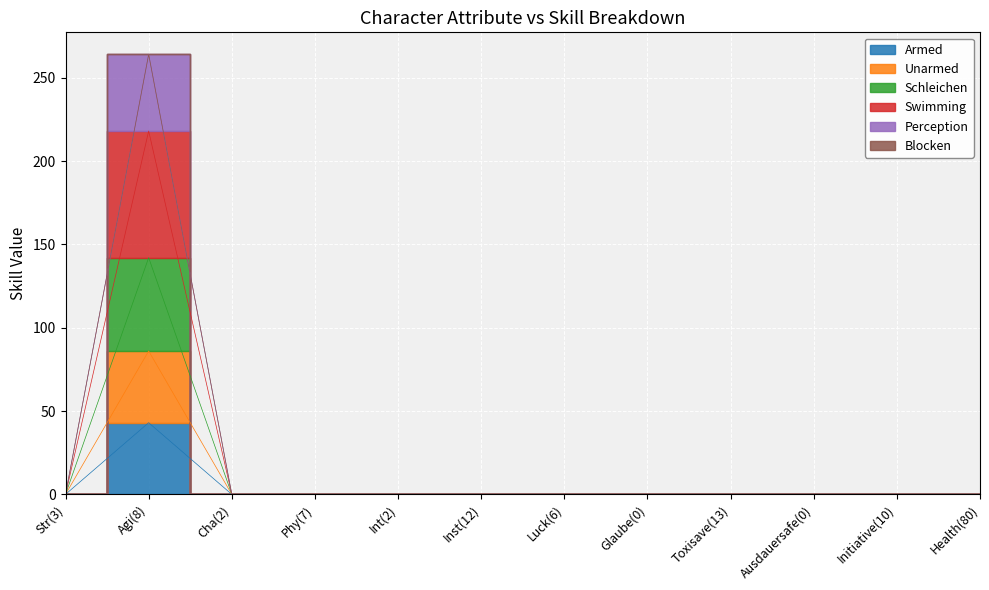

True or false: Unarmed and Swimming cross at least once.

False